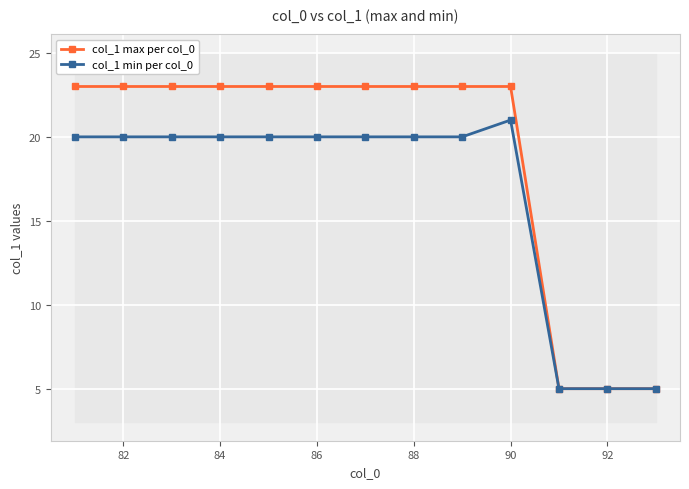

True or false: col_1 max per col_0 and col_1 min per col_0 cross at least once.

False